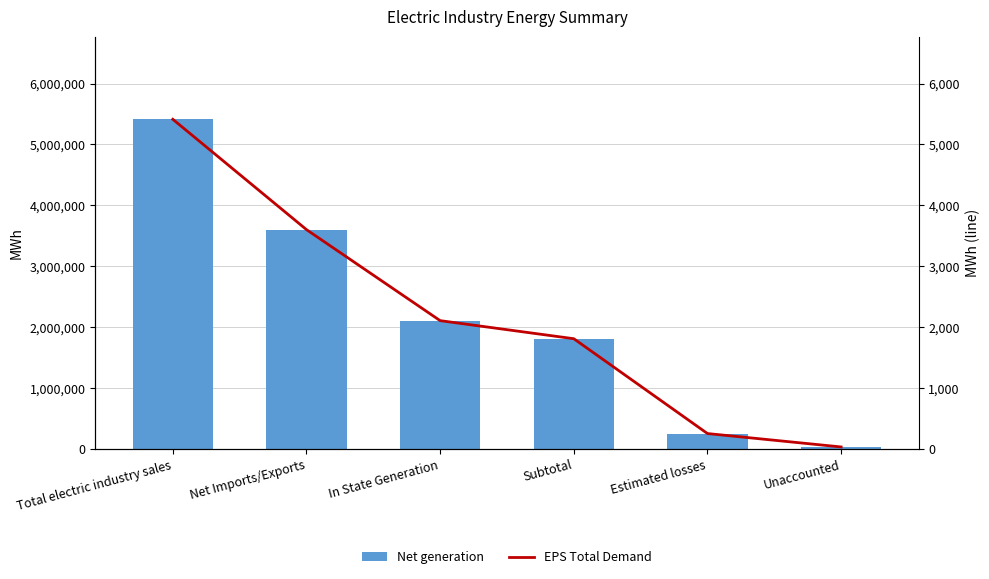

What is the value of the Net generation bar at the 6th from the left?

34569.0